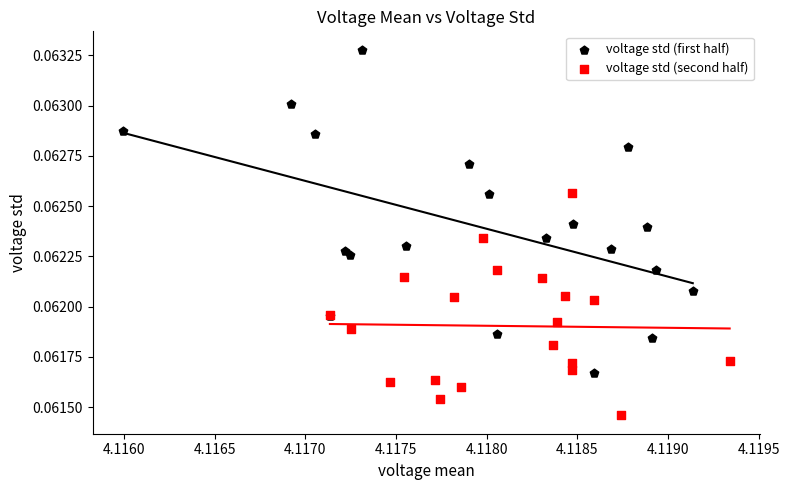

Which series reaches the maximum Y coordinate?

voltage std (first half)